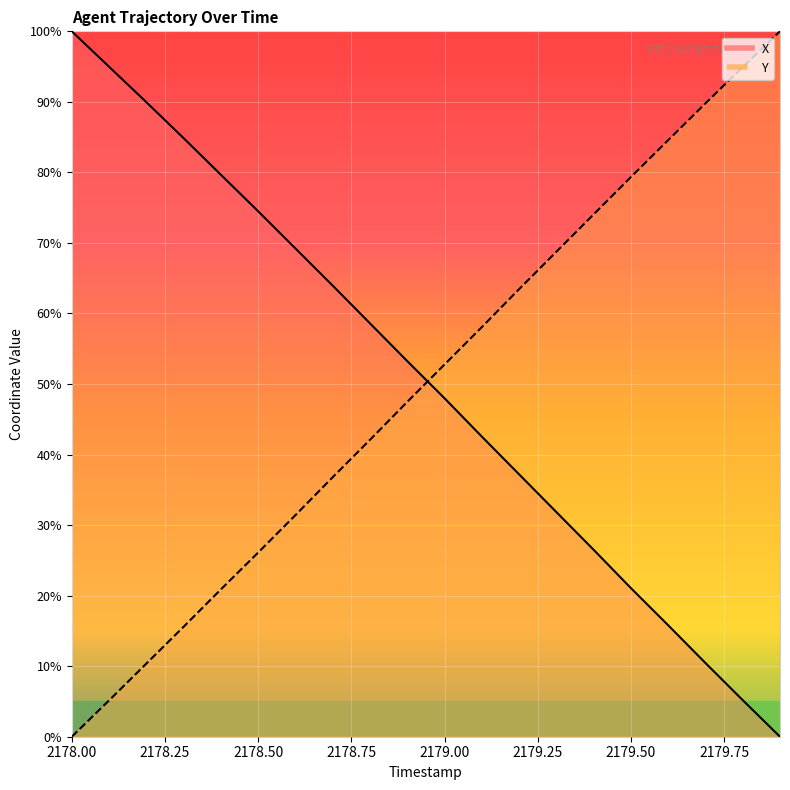

List the series in order of their peak value, highest first.

X, Y